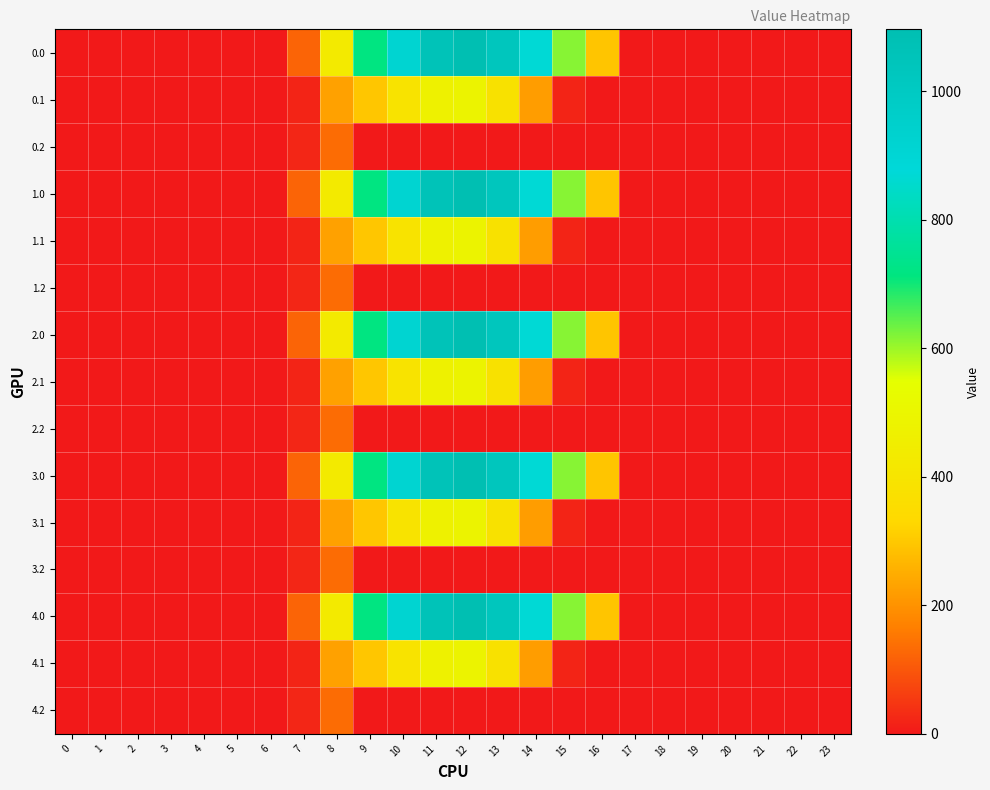

At how many categories does at least one series exceed 577?

7